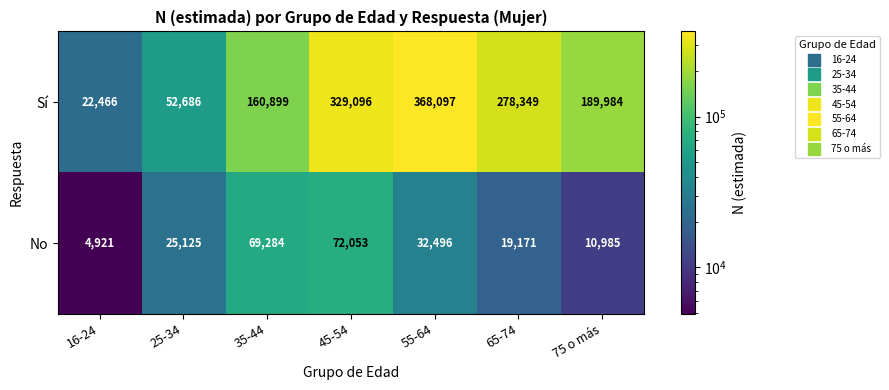

Which series has the largest range (max minus min)?

Sí